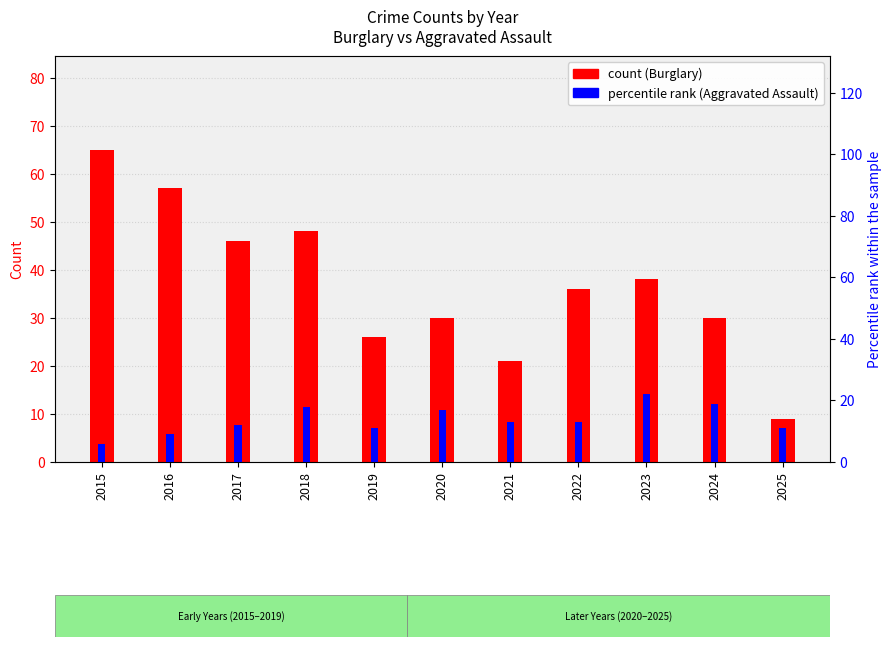

True or false: Burglary has a value of 48 at 2018.

True